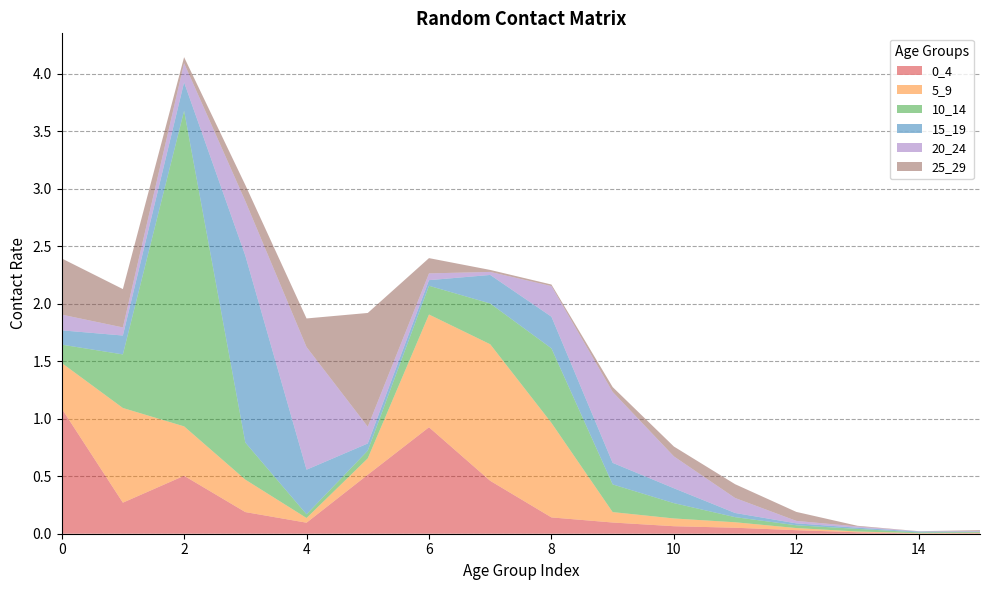

Reading right to left, extract all data points from this chart.

0_4: 15=0.0	14=0.0	13=0.0	12=0.0	11=0.1	10=0.1	9=0.1	8=0.1	7=0.5	6=0.9	5=0.5	4=0.1	3=0.2	2=0.5	1=0.3	0=1.1
5_9: 15=0.0	14=0.0	13=0.0	12=0.0	11=0.0	10=0.1	9=0.1	8=0.8	7=1.2	6=1.0	5=0.1	4=0.0	3=0.3	2=0.4	1=0.8	0=0.4
10_14: 15=0.0	14=0.0	13=0.0	12=0.0	11=0.0	10=0.1	9=0.2	8=0.6	7=0.4	6=0.2	5=0.1	4=0.0	3=0.3	2=2.7	1=0.5	0=0.2
15_19: 15=0.0	14=0.0	13=0.0	12=0.0	11=0.0	10=0.1	9=0.2	8=0.3	7=0.2	6=0.0	5=0.1	4=0.4	3=1.6	2=0.2	1=0.2	0=0.1
20_24: 15=0.0	14=0.0	13=0.0	12=0.0	11=0.1	10=0.3	9=0.6	8=0.3	7=0.0	6=0.1	5=0.1	4=1.1	3=0.5	2=0.2	1=0.1	0=0.1
25_29: 15=0.0	14=0.0	13=0.0	12=0.1	11=0.1	10=0.1	9=0.0	8=0.0	7=0.0	6=0.1	5=1.0	4=0.2	3=0.1	2=0.1	1=0.3	0=0.5